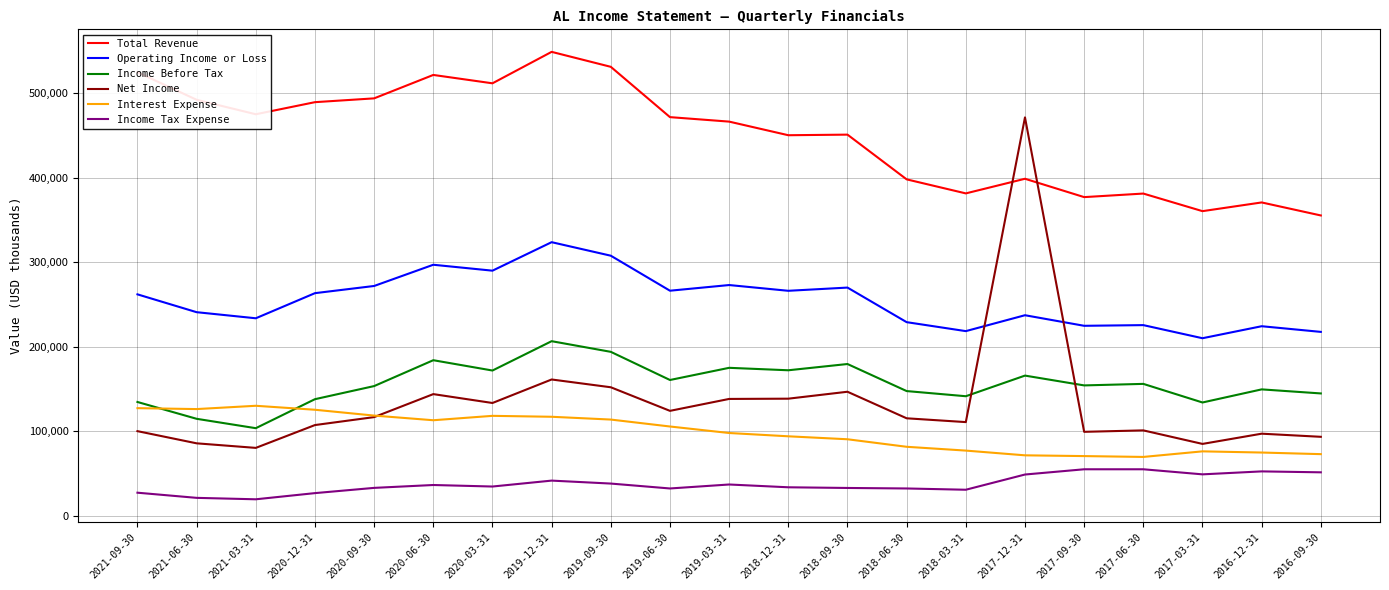

What is the spread (max minus min) of values at 2017-12-31?

422400